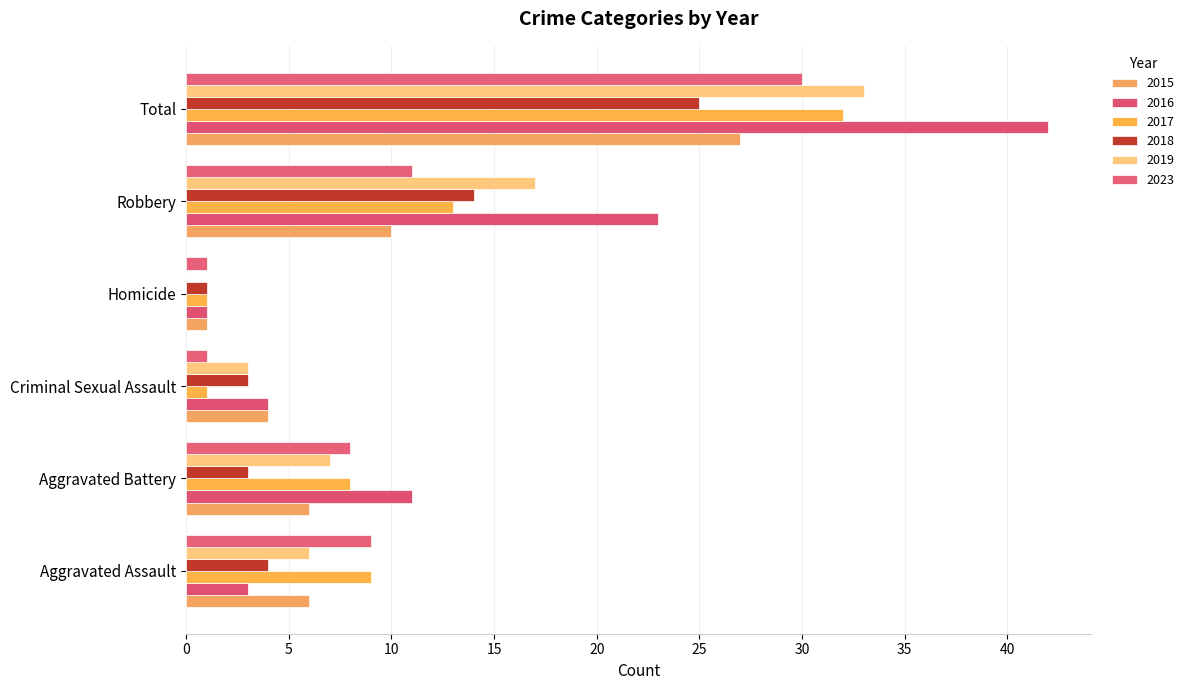

At Homicide, list the series in order from largest to smallest.

2015, 2016, 2017, 2018, 2023, 2019